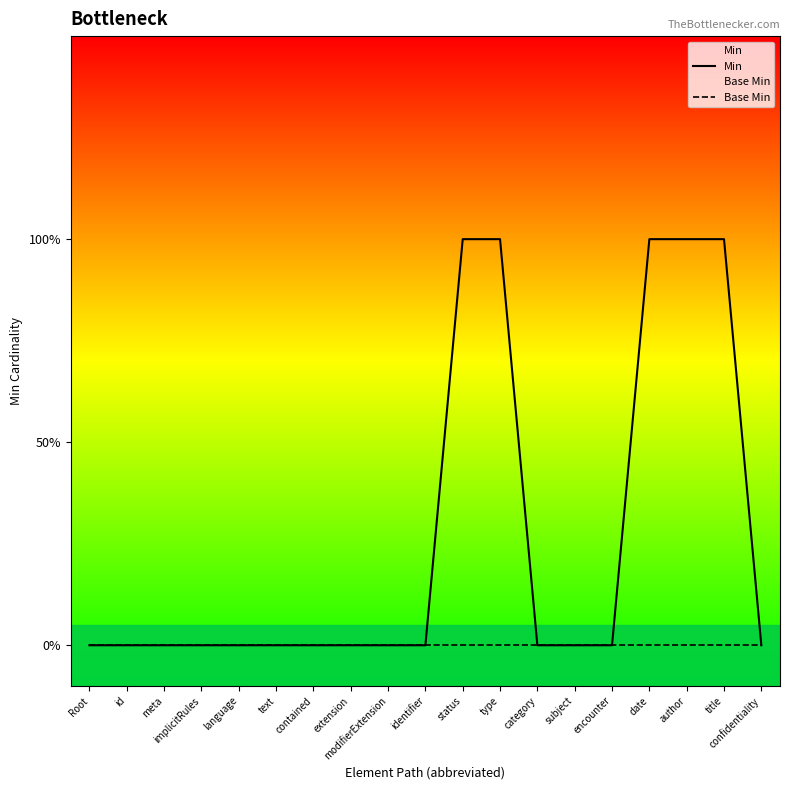

The value of Min at implicitRules is 0. True or false?

True